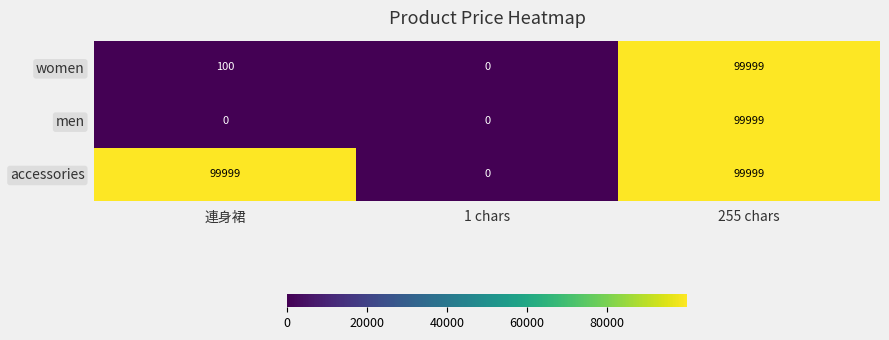

What is the sum of the women values at 255 chars and 1 chars?

99999